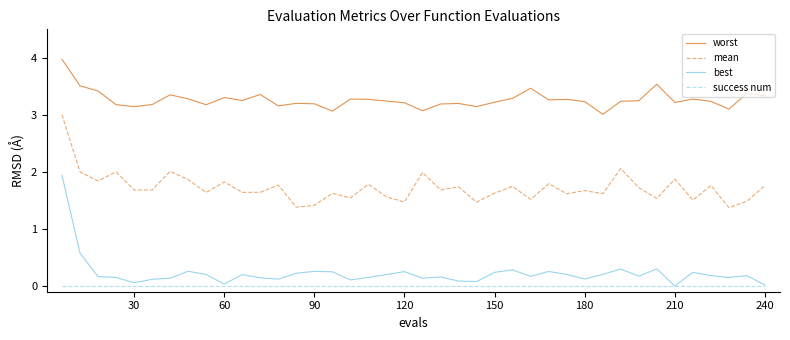

What is the sum of all mean values?

69.0